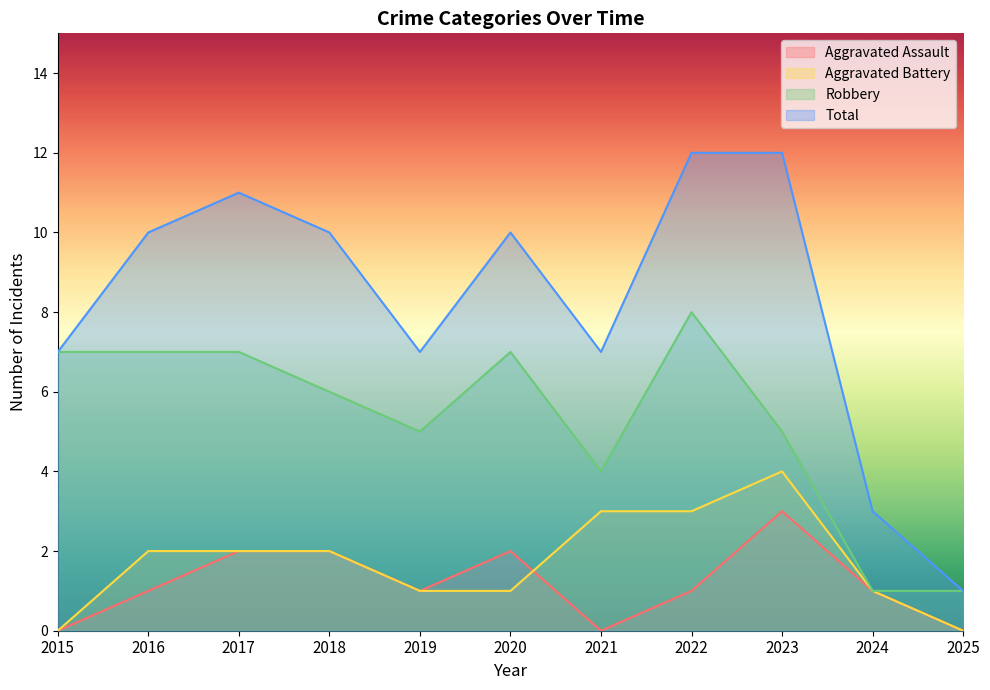

How many values in the Aggravated Battery series exceed 2?

3